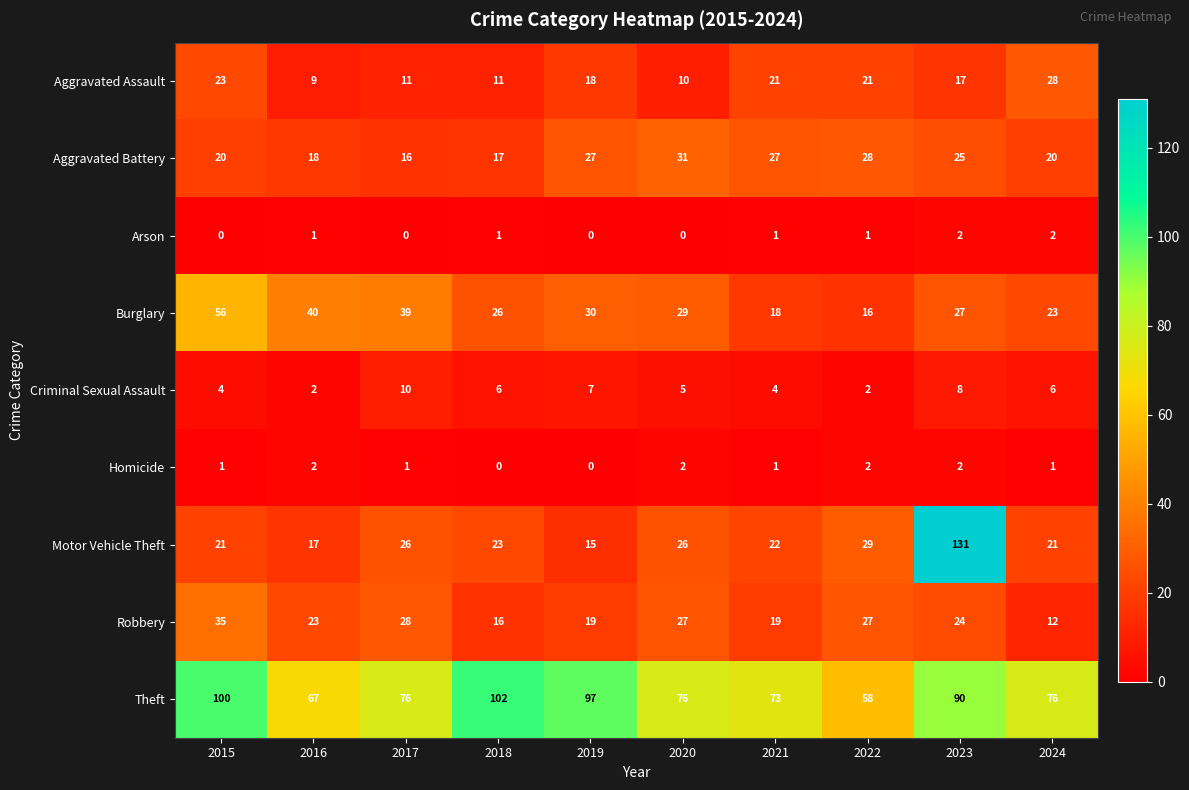

What is the greatest value displayed?

131